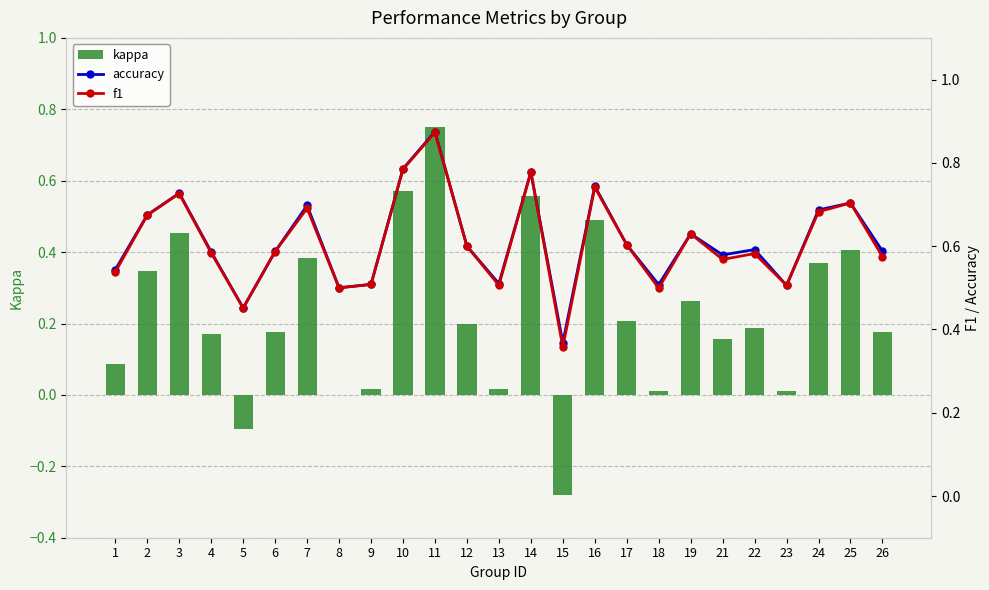

What is the value of the f1 bar at the 7th from the left?

0.7